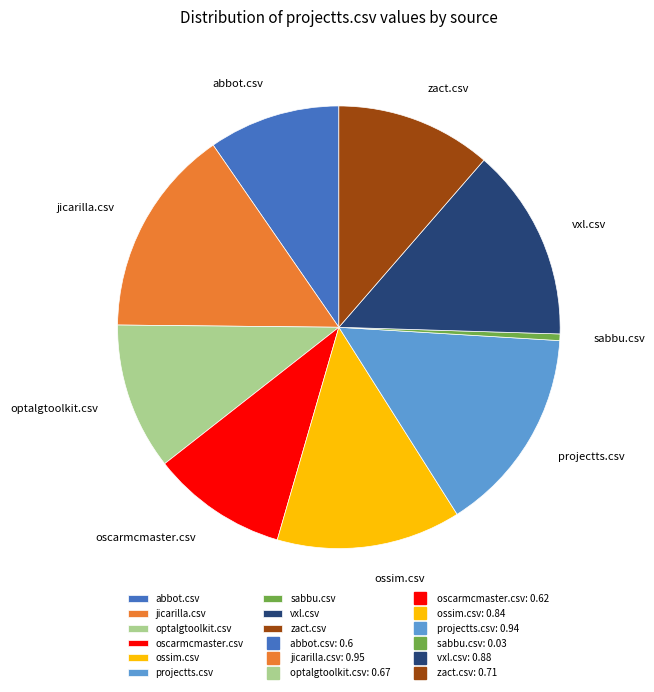

Does sabbu.csv represent more than half of the total?

No